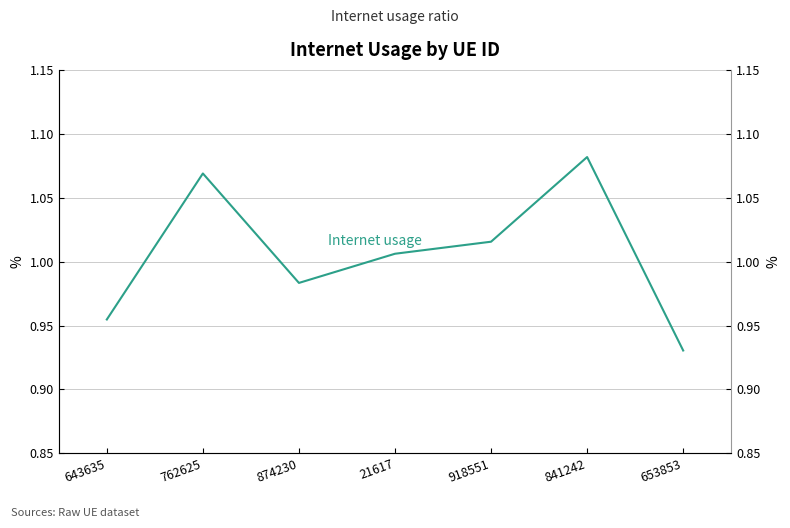

Which label corresponds to the largest value in the chart?

841242